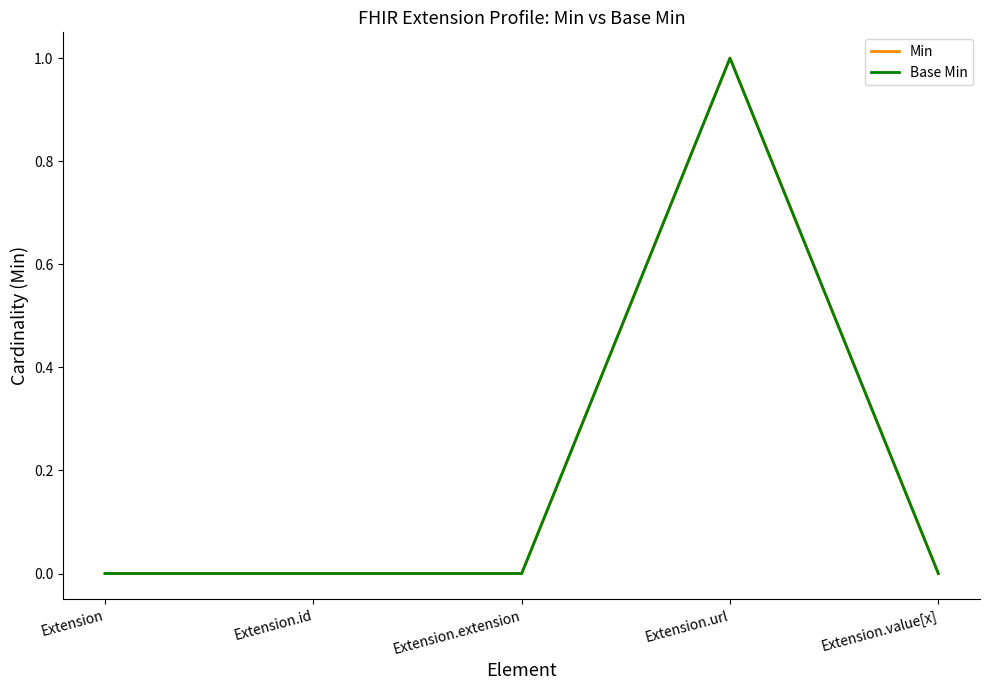

Does the chart display data point markers on the line(s)?

No